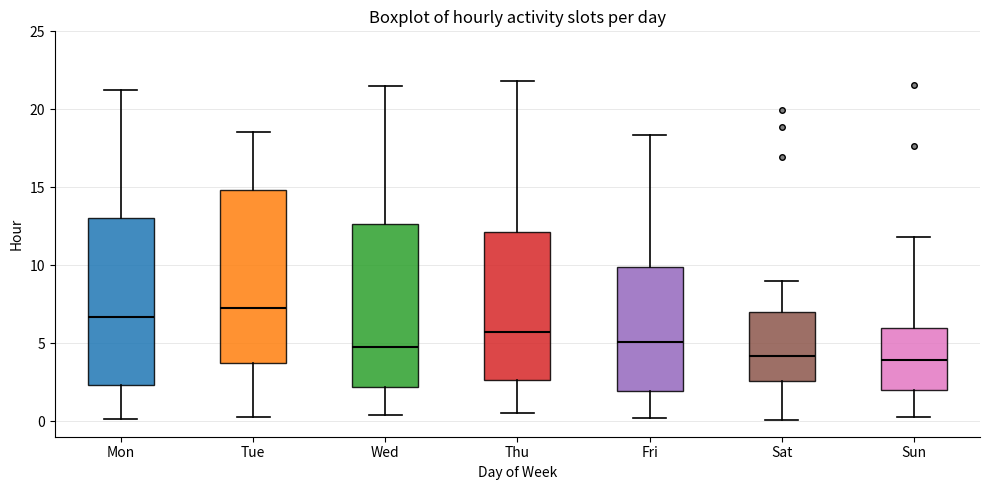

Reading left to right, transcribe this box plot: for each box, give where its median line is, the range the box spans, and where its two whiskers end, as read against the y-axis. The values are not printed on the chart, so give them approximately, as read against the axis.

Mon: median 6.5, box 2.5 to 13.0, whiskers 0.0 to 21.0
Tue: median 7.5, box 3.5 to 15.0, whiskers 0.5 to 18.5
Wed: median 5.0, box 2.0 to 12.5, whiskers 0.5 to 21.5
Thu: median 5.5, box 2.5 to 12.0, whiskers 0.5 to 22.0
Fri: median 5.0, box 2.0 to 10.0, whiskers 0.0 to 18.5
Sat: median 4.0, box 2.5 to 7.0, whiskers 0.0 to 9.0
Sun: median 4.0, box 2.0 to 6.0, whiskers 0.5 to 12.0